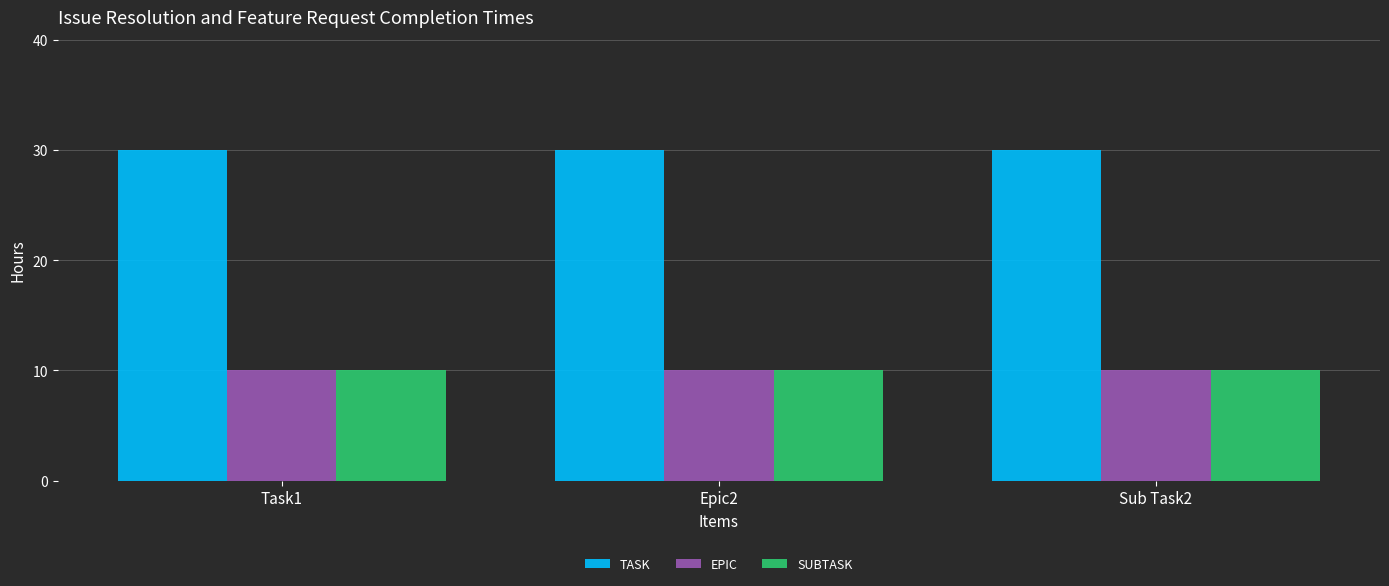

True or false: SUBTASK has a value of 10 at Sub Task2.

True